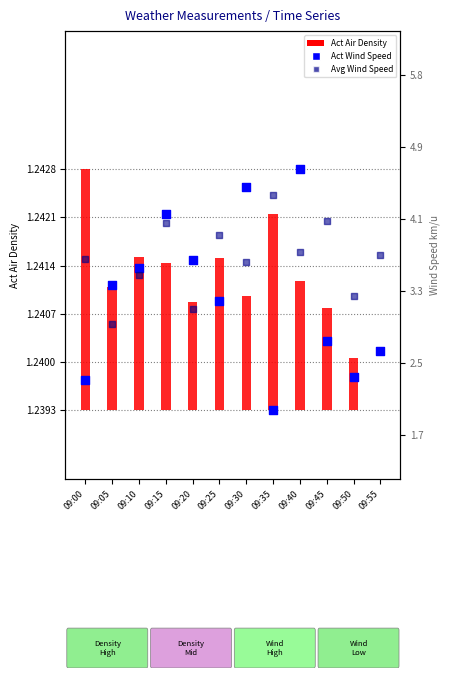

Is the value of Act Wind Speed km/u at 09:45 greater than the value of Avg Wind Speed km/u at 09:50?

No